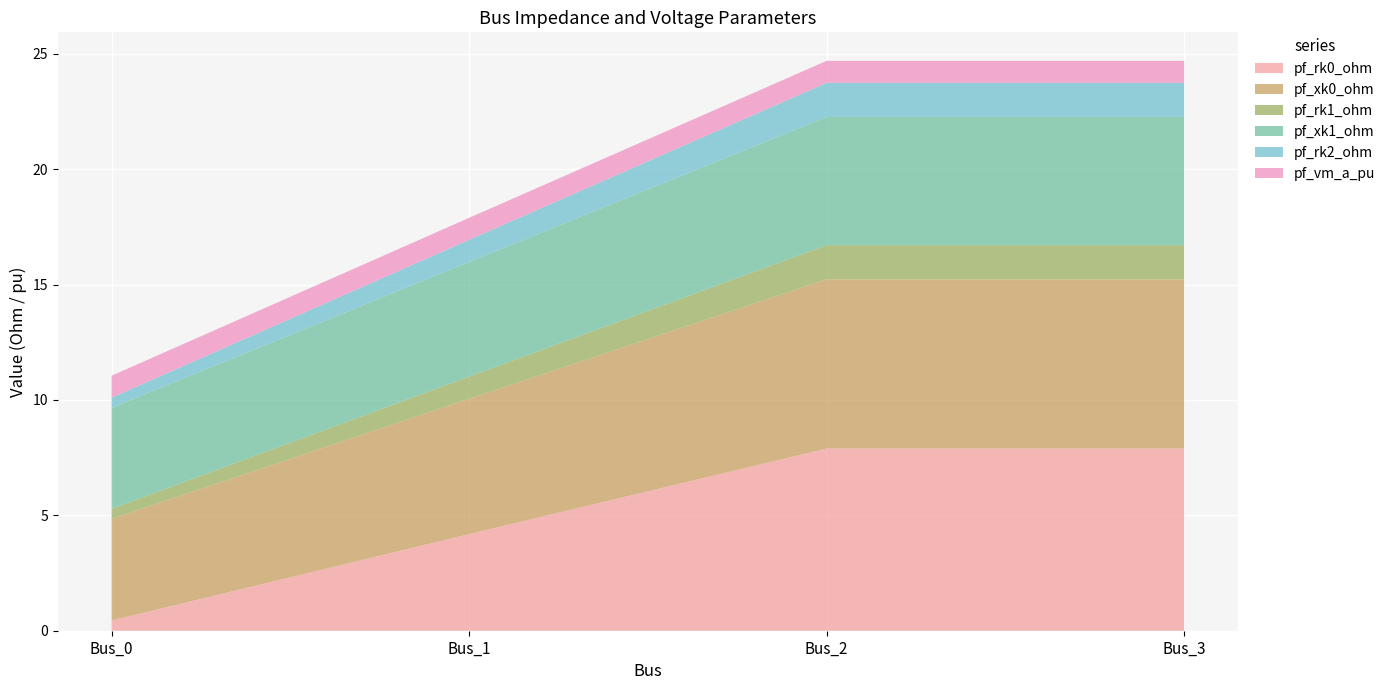

Reading left to right, transcribe all the data shown in this chart.

pf_rk0_ohm: Bus_0=0.4	Bus_1=4.2	Bus_2=7.9	Bus_3=7.9
pf_xk0_ohm: Bus_0=4.4	Bus_1=5.9	Bus_2=7.3	Bus_3=7.3
pf_rk1_ohm: Bus_0=0.4	Bus_1=1.0	Bus_2=1.5	Bus_3=1.5
pf_xk1_ohm: Bus_0=4.4	Bus_1=5.0	Bus_2=5.6	Bus_3=5.6
pf_rk2_ohm: Bus_0=0.4	Bus_1=1.0	Bus_2=1.5	Bus_3=1.5
pf_vm_a_pu: Bus_0=1.0	Bus_1=1.0	Bus_2=1.0	Bus_3=1.0